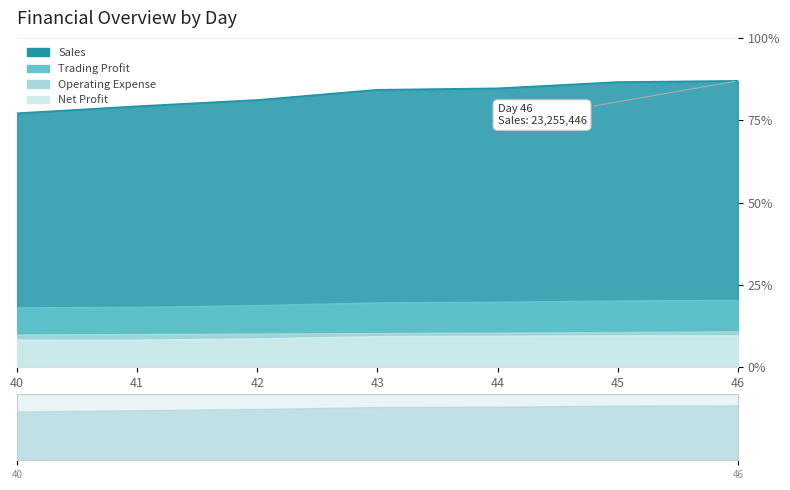

Which category has the highest value across all series?

46